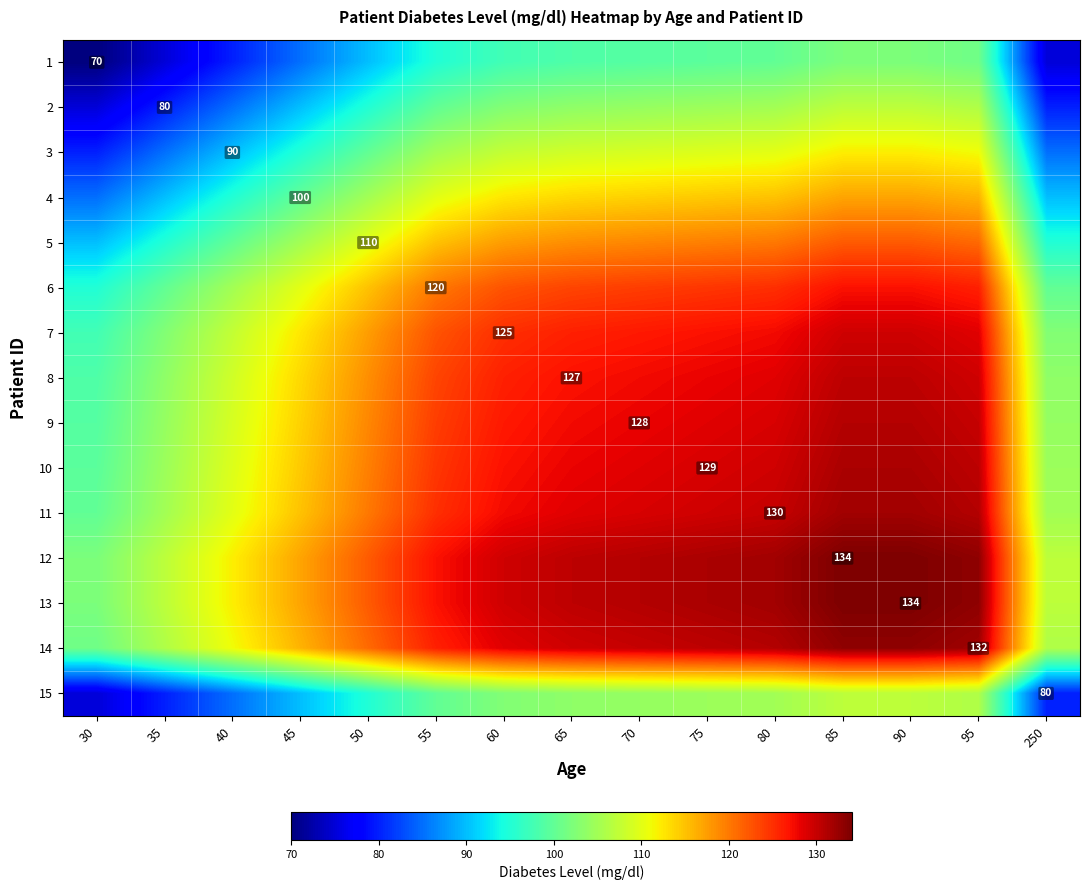

Is it true that 10 equals 204.7 at 75?

False